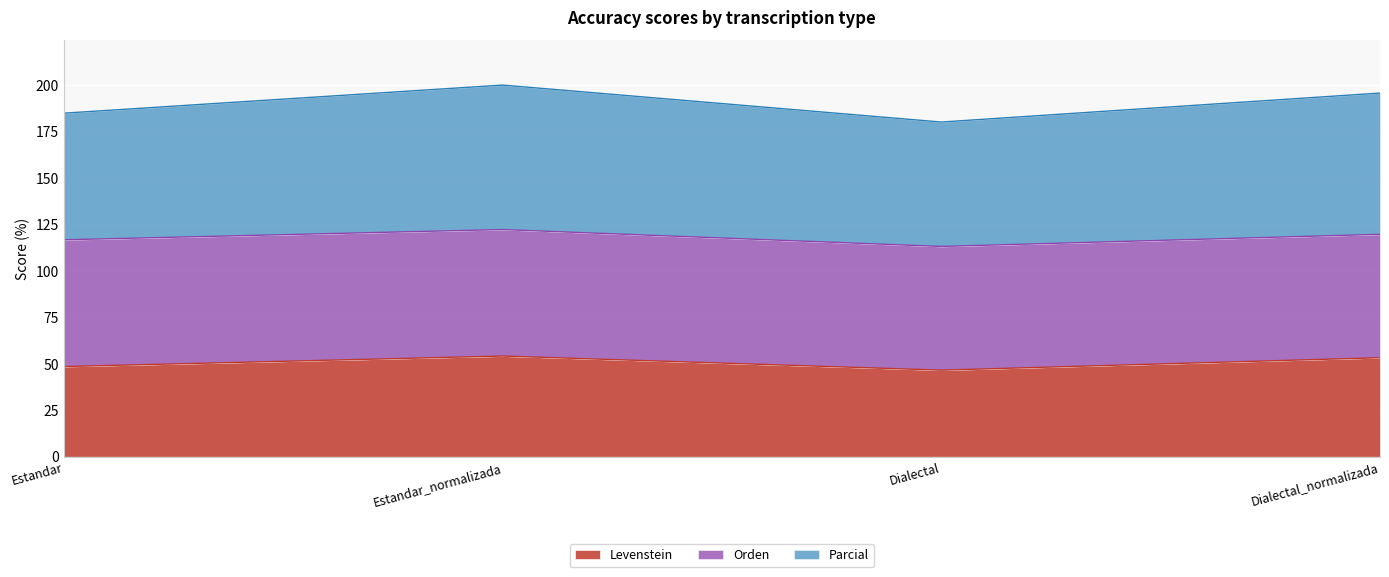

What is the total value across all series at Estandar?

184.9